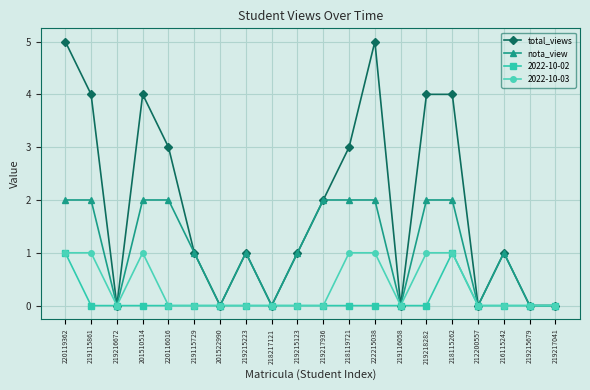

True or false: nota_view has a value of 2 at 219115861.

True